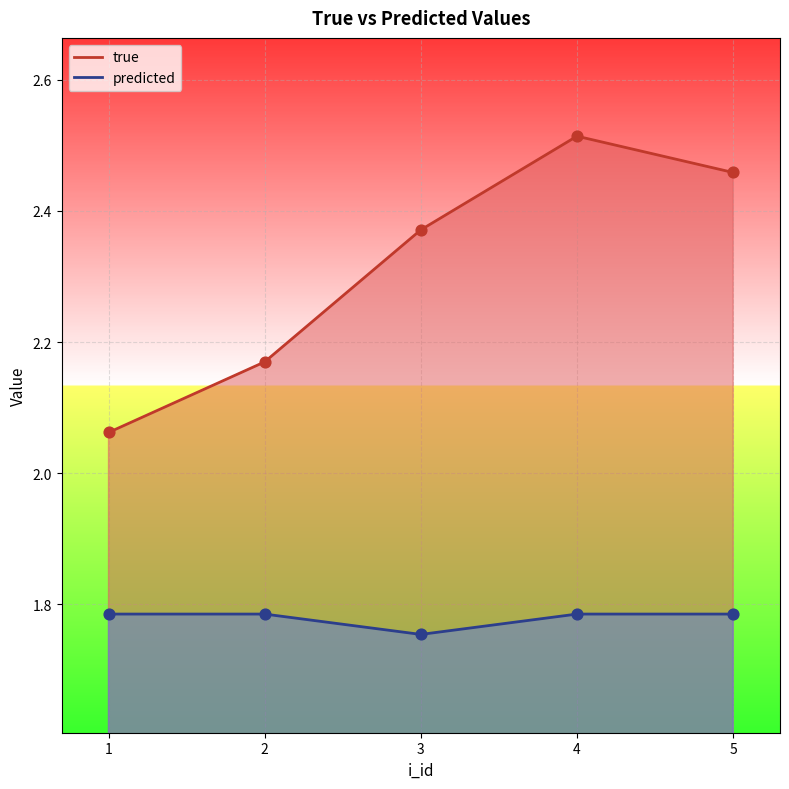

What is the total value across all series at 1?

3.8